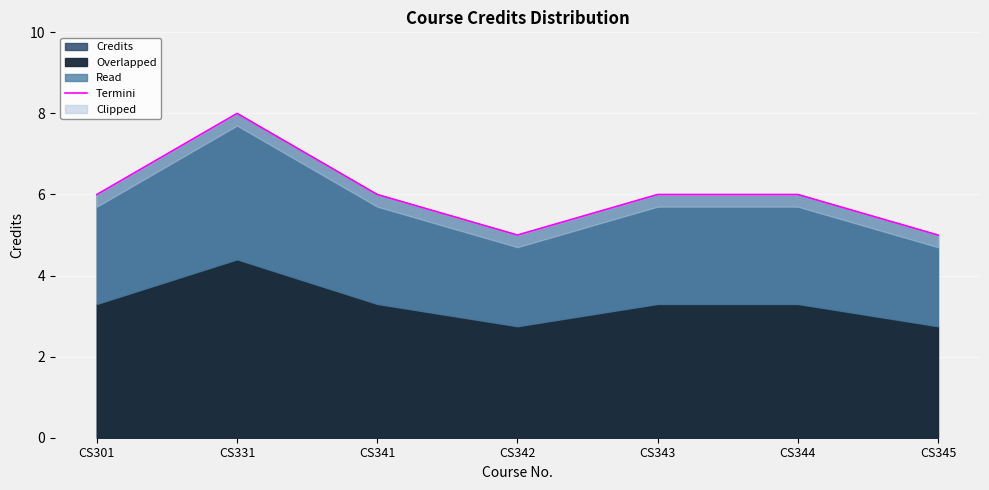

What is the sum of all values?

42